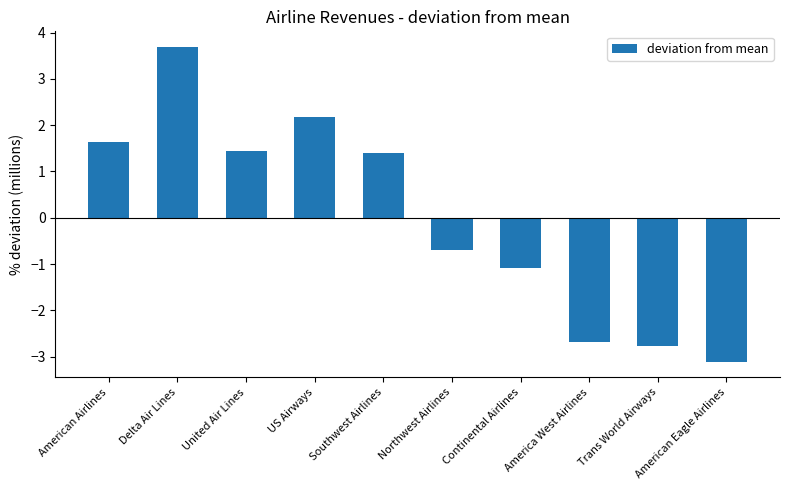

Reading left to right, list all the values displayed in this chart.

1.6	3.7	1.4	2.2	1.4	-0.7	-1.1	-2.7	-2.8	-3.1